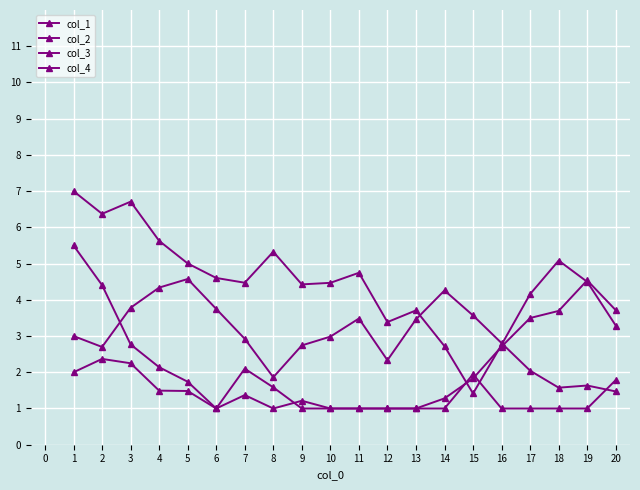

How many data points in col_2 are above 4?

14